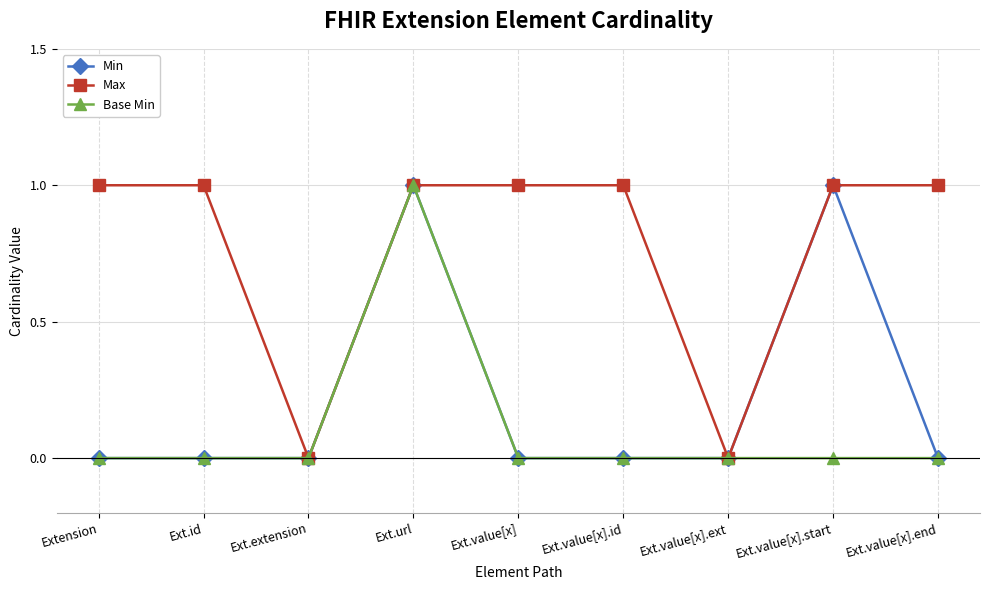

Does the chart display data point markers on the line(s)?

Yes